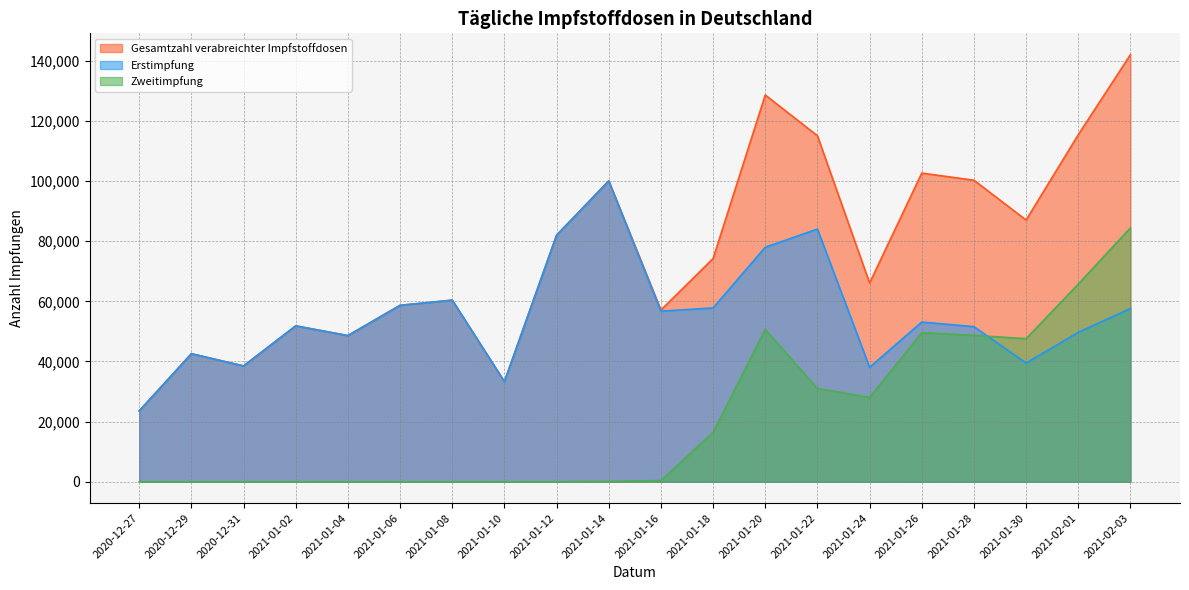

What is the approximate value of Erstimpfung at 2021-01-04?

48608